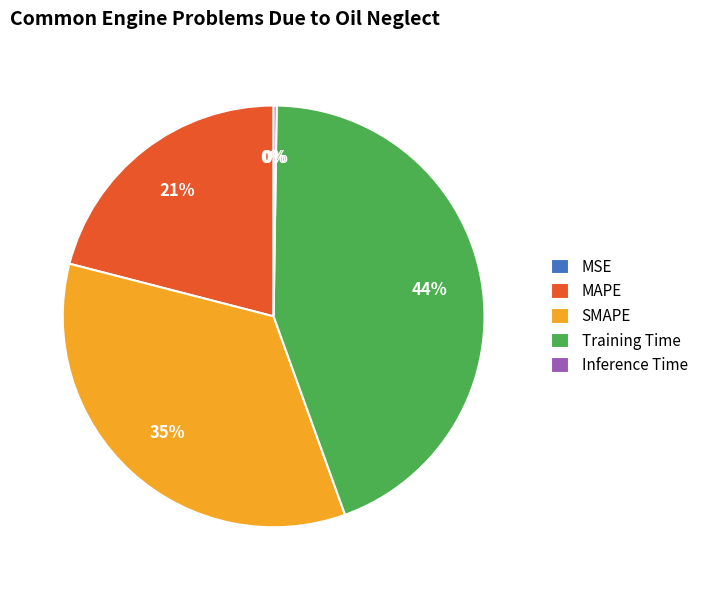

Is there a majority slice in this chart?

No